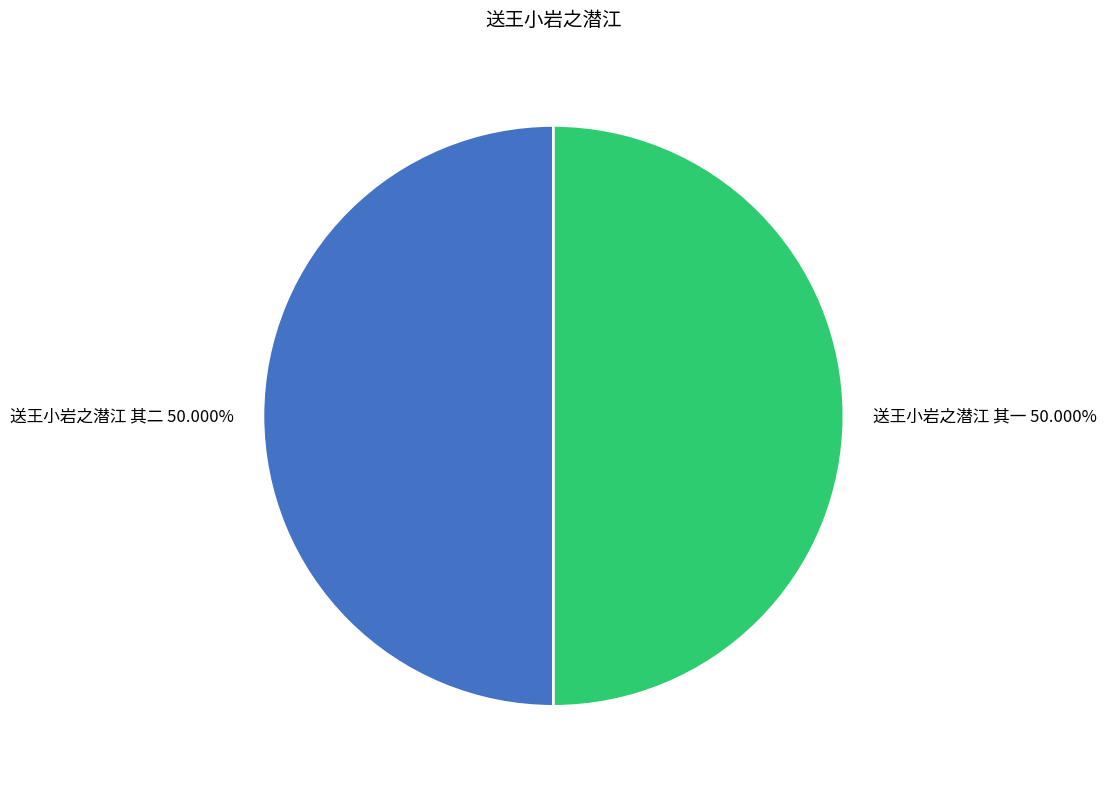

How many slices are in this pie chart?

2